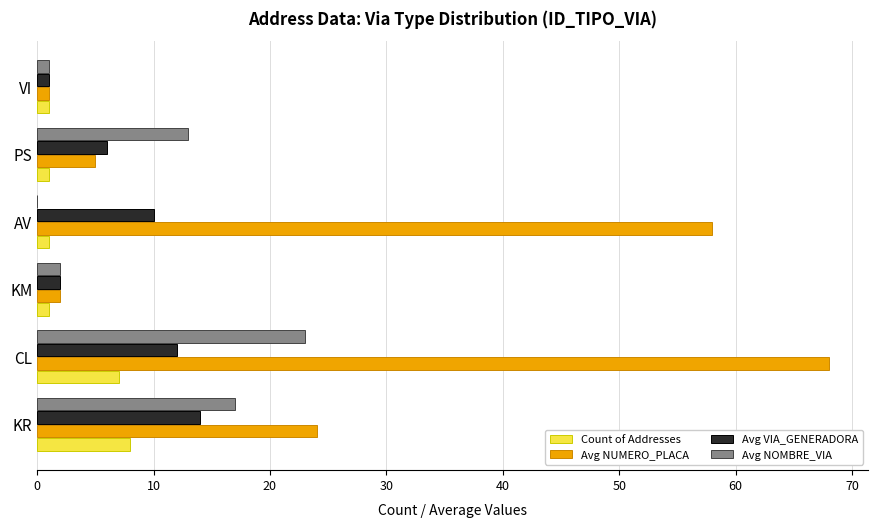

The Avg NOMBRE_VIA series shows 6 at KR. True or false?

False